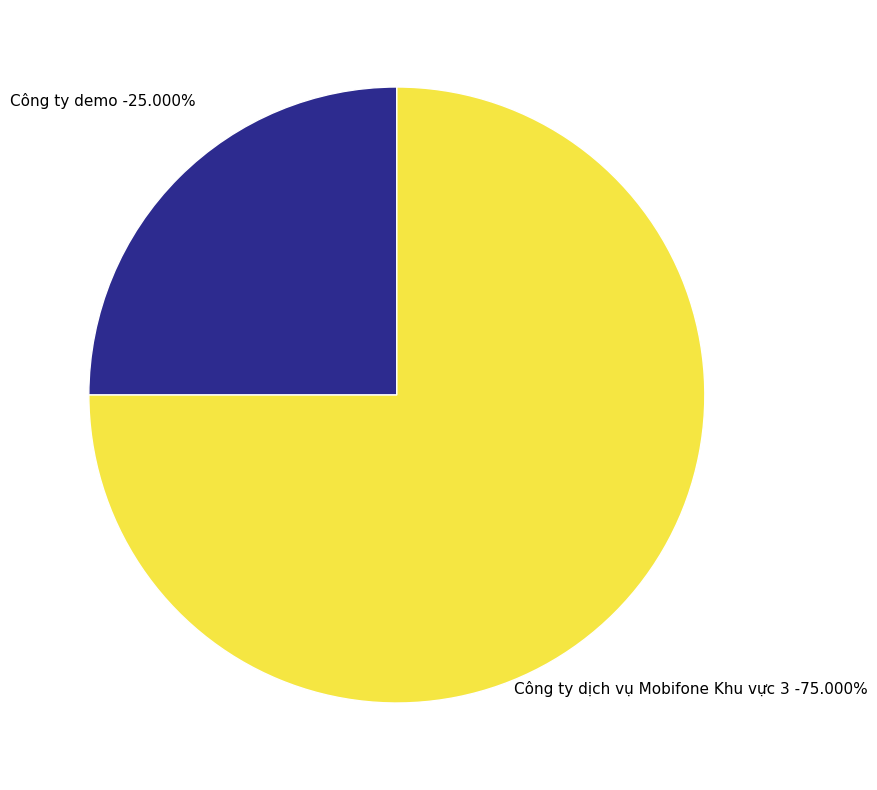

Count the number of slices in the pie.

2